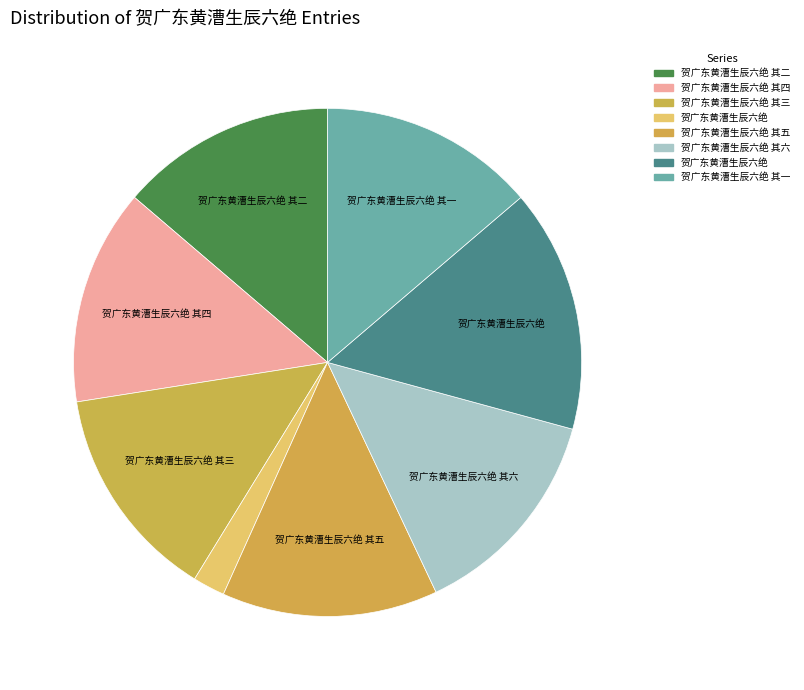

How many slices are in this pie chart?

8